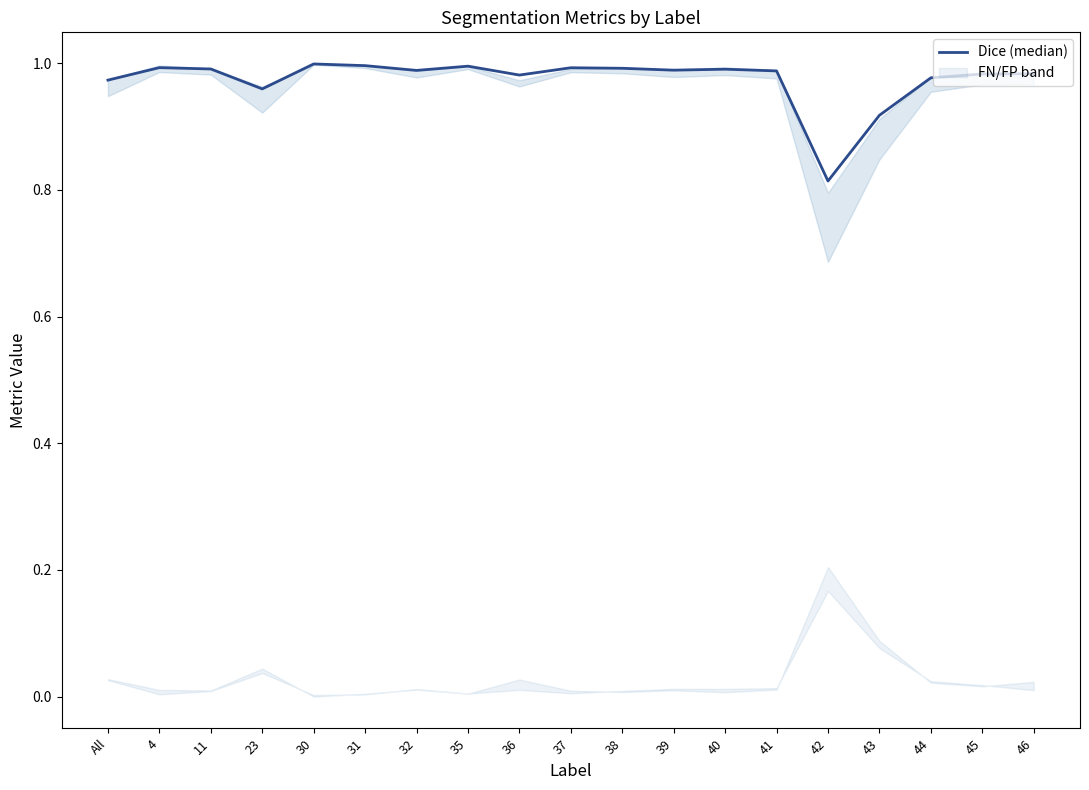

At which category does the chart reach its minimum across all series?

42